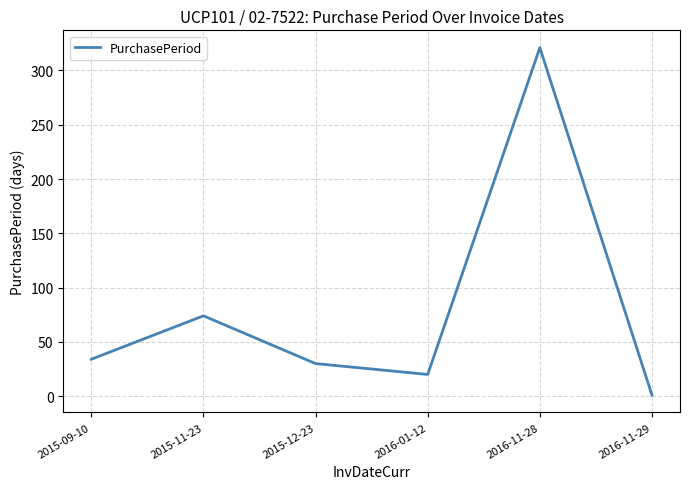

Between 2016-11-29 and 2016-11-28, which is larger?

2016-11-28